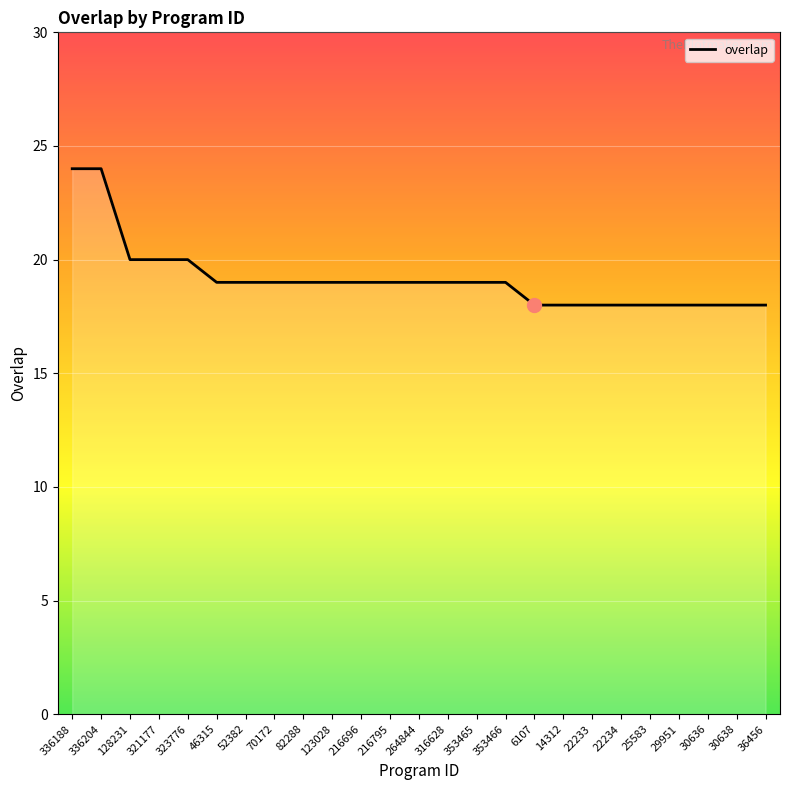

Reading left to right, transcribe all the data shown in this chart.

336188=24	336204=24	128231=20	321177=20	323776=20	46315=19	52382=19	70172=19	82288=19	123028=19	216696=19	216795=19	264844=19	316628=19	353465=19	353466=19	6107=18	14312=18	22233=18	22234=18	25583=18	29951=18	30636=18	30638=18	36456=18